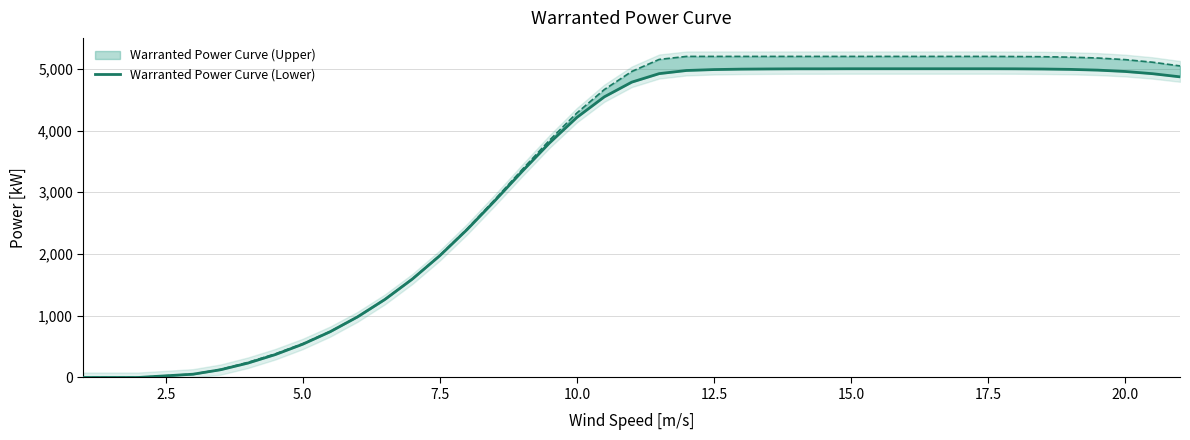

Count the number of data series in this chart.

1